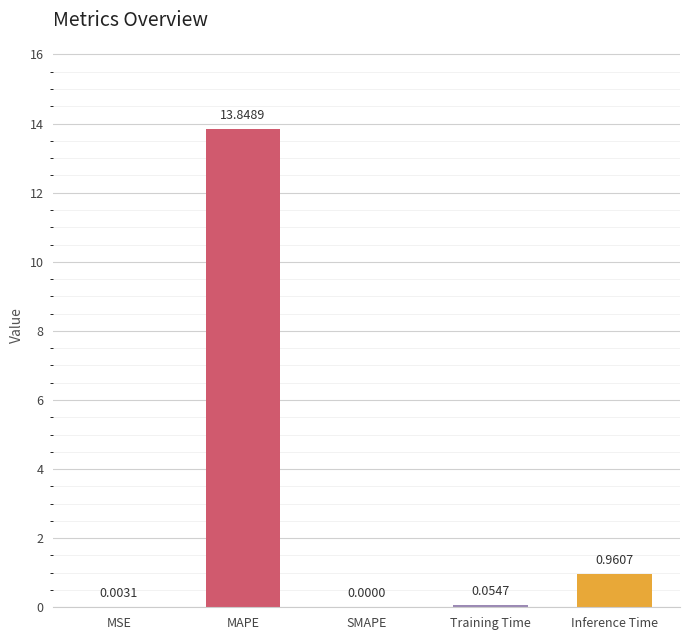

Which category has the highest value across all series?

MAPE